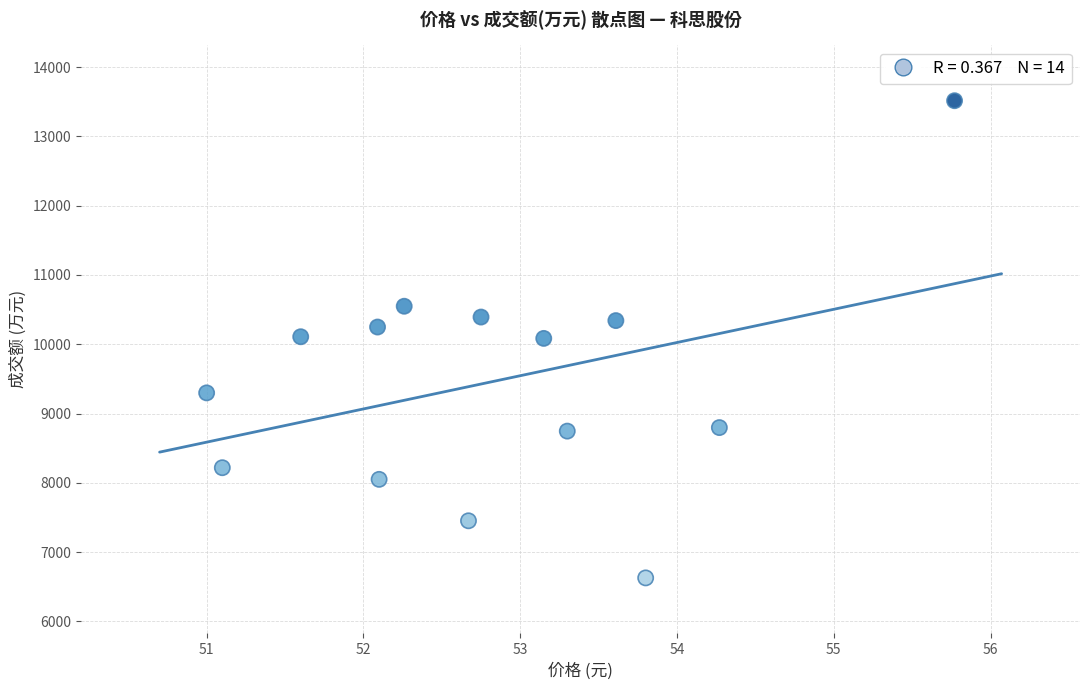

What is the range of Y values (max minus min)?

6886